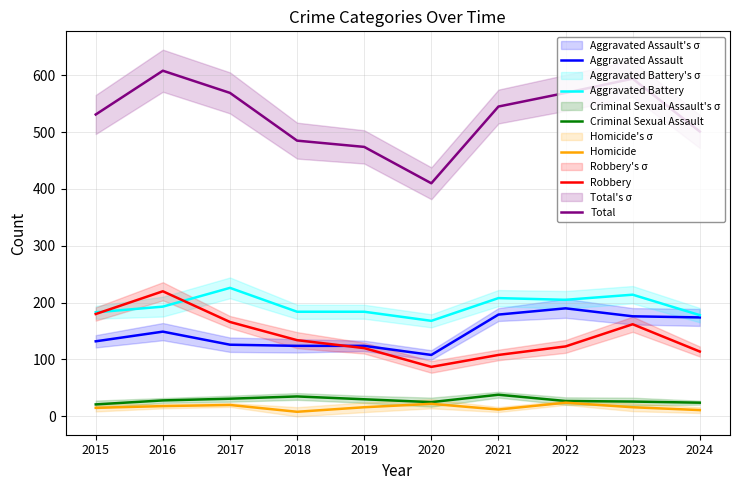

Where do Robbery and Aggravated Battery first cross each other?

2015 and 2016